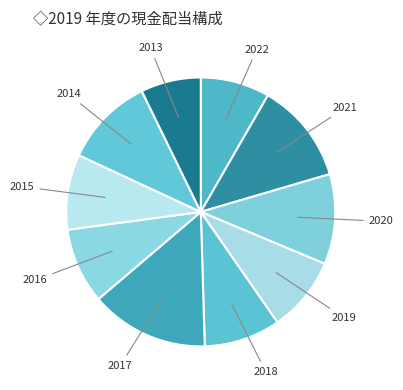

Which category has the biggest portion of the pie?

2017